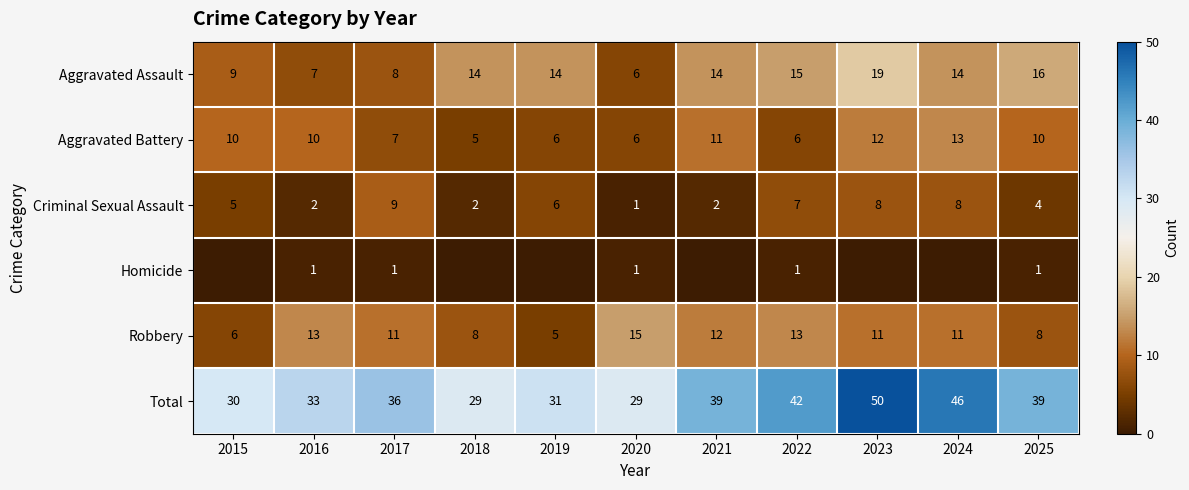

Which has a higher value, 2023 or 2015?

2023